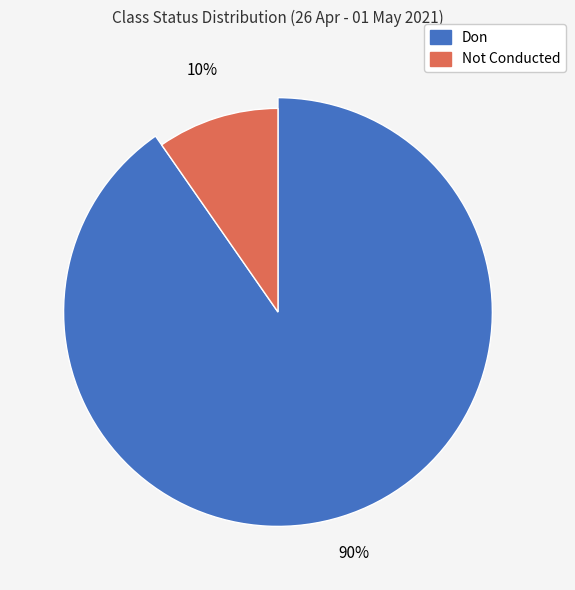

Which has a higher value, Not Conducted or Don?

Don